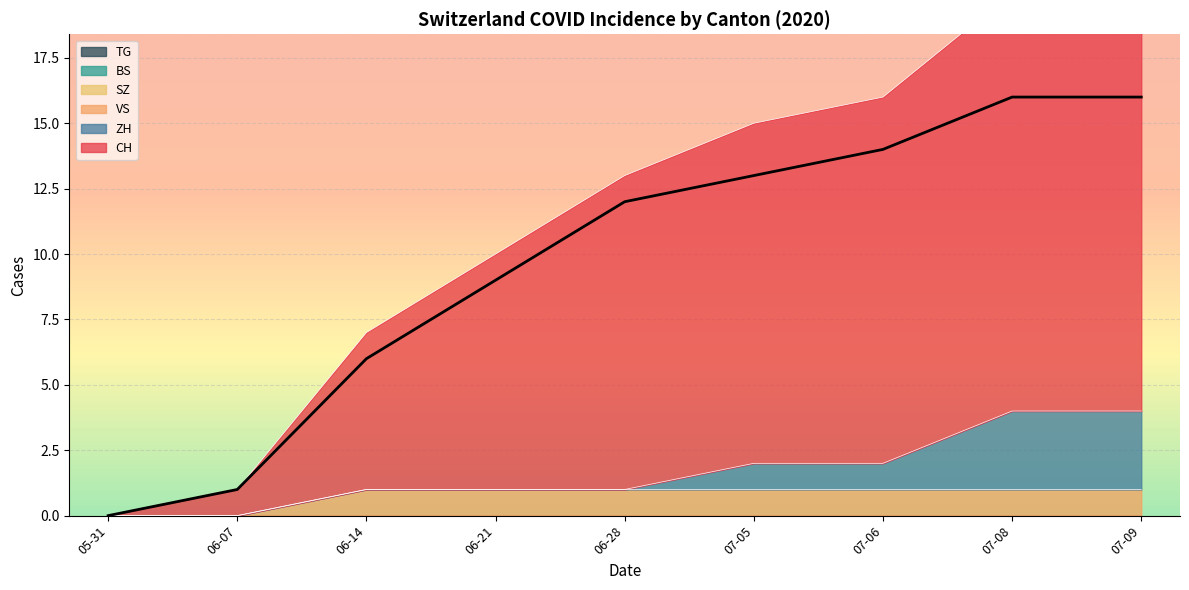

True or false: VS has a value of 2 at 07-05.

False